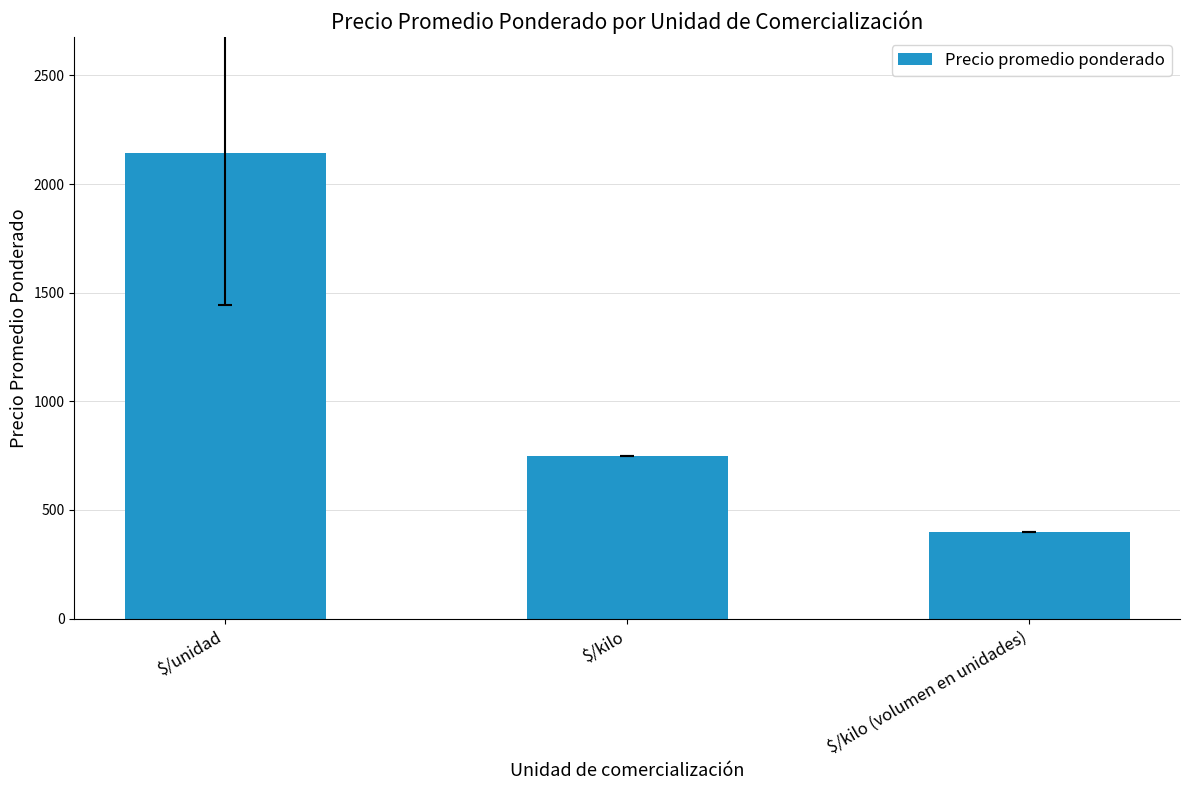

How many values are below 750?

1